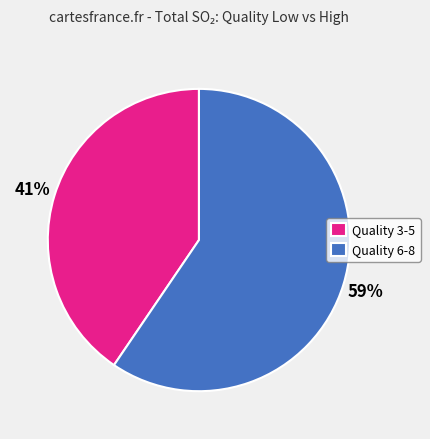

What is the smallest slice in the pie chart?

Quality 3-5